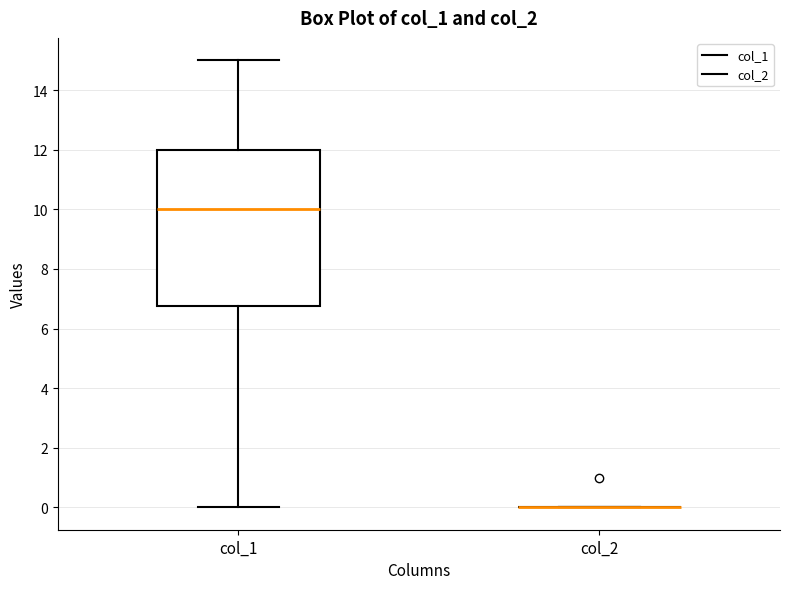

Where is the upper edge of the box for col_1 on the y-axis? The values are not printed on the chart, so give them approximately, as read against the axis.

12.0